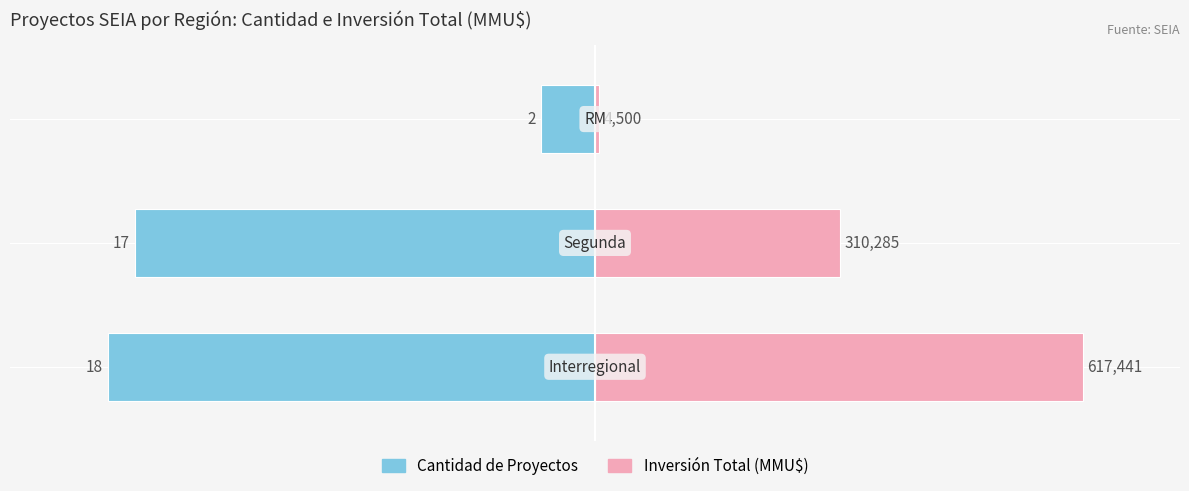

How many bars are there in total?

6